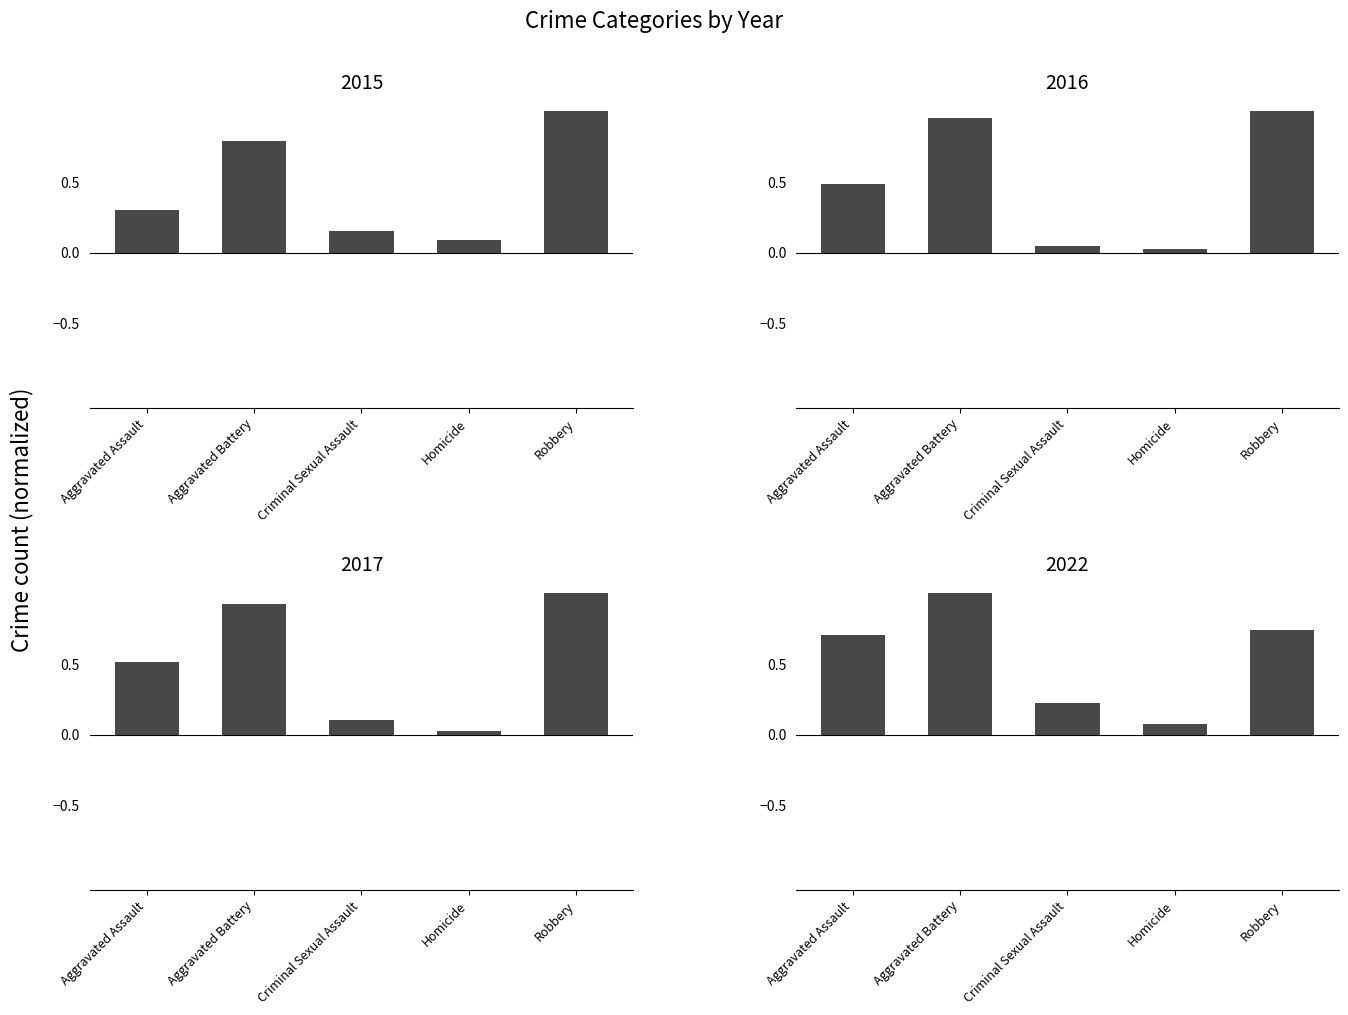

Which series has the largest range (max minus min)?

2016